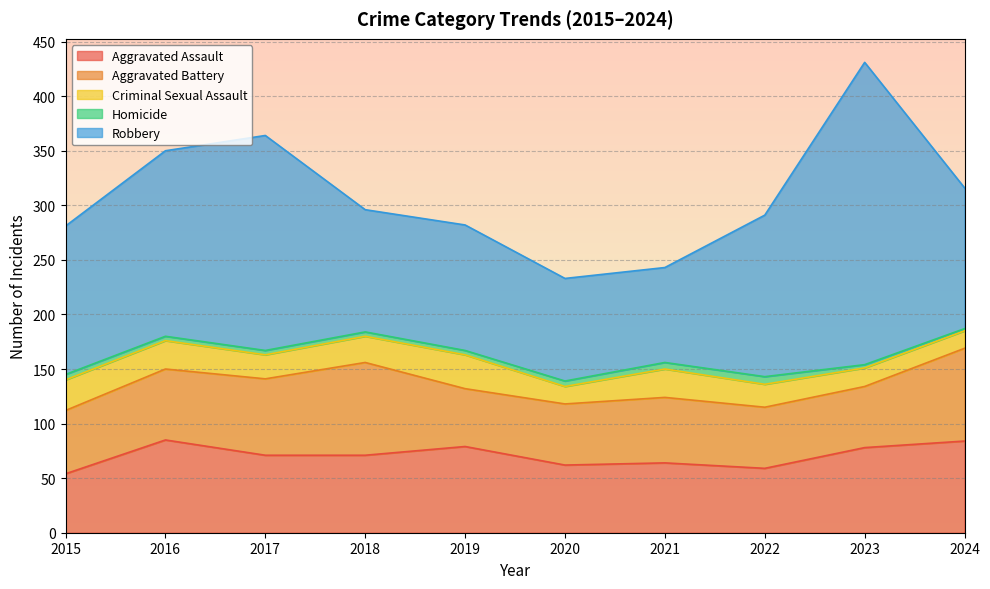

Count the number of data series in this chart.

5